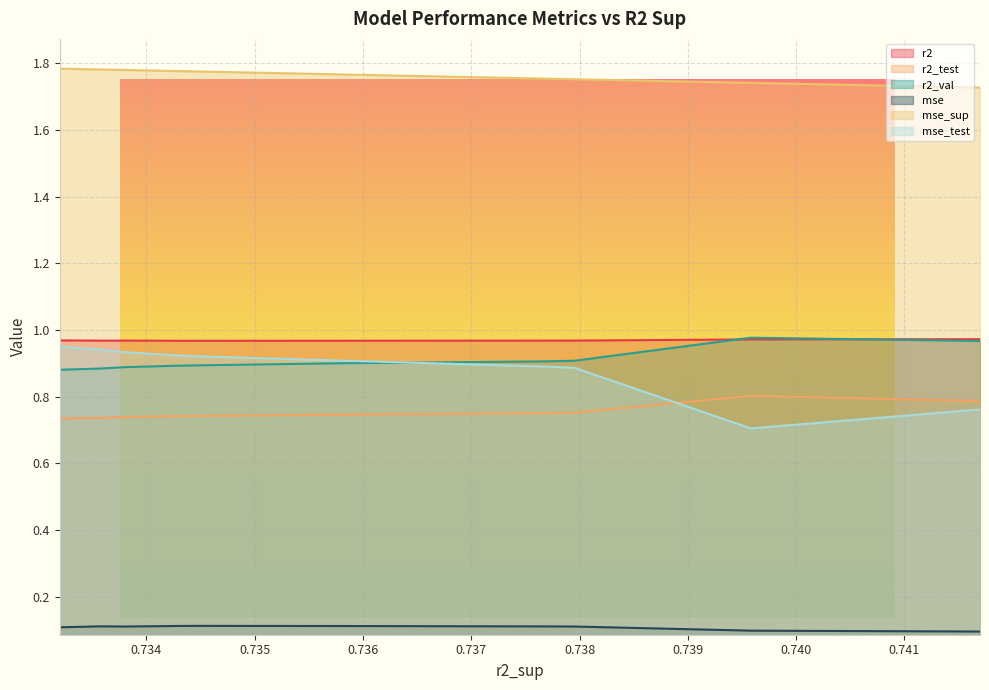

How many times do r2_test and mse_test cross each other?

1